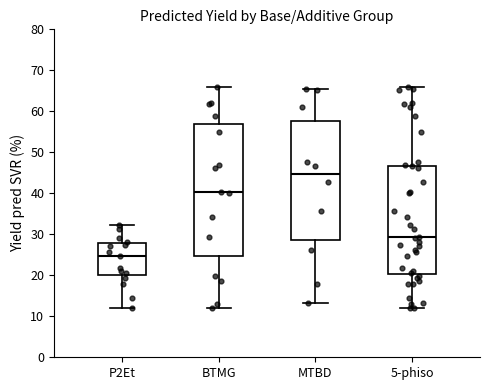

Reading left to right, read every box against the y-axis: the position of its median line, the range the box covers, and the ends of its whiskers. The values are not printed on the chart, so give them approximately, as read against the axis.

P2Et: median 25, box 20 to 28, whiskers 12 to 32
BTMG: median 40, box 25 to 57, whiskers 12 to 66
MTBD: median 45, box 29 to 58, whiskers 13 to 66
5-phiso: median 29, box 20 to 47, whiskers 12 to 66